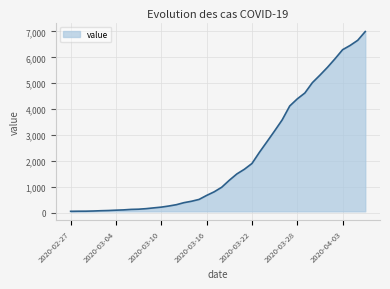

What is the difference between the maximum and minimum values?

6931